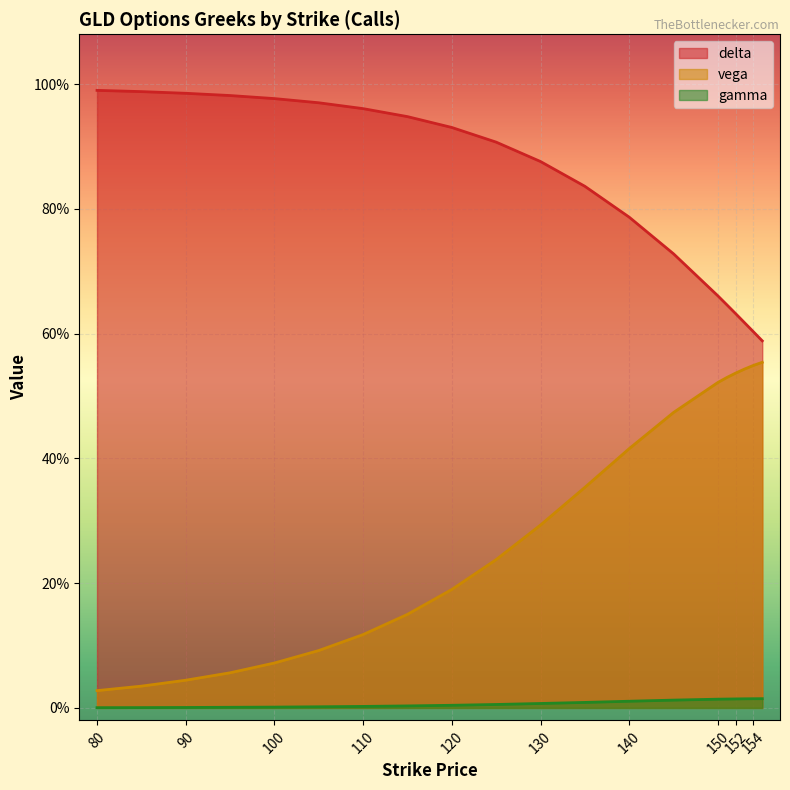

What is the minimum value for delta?

0.6